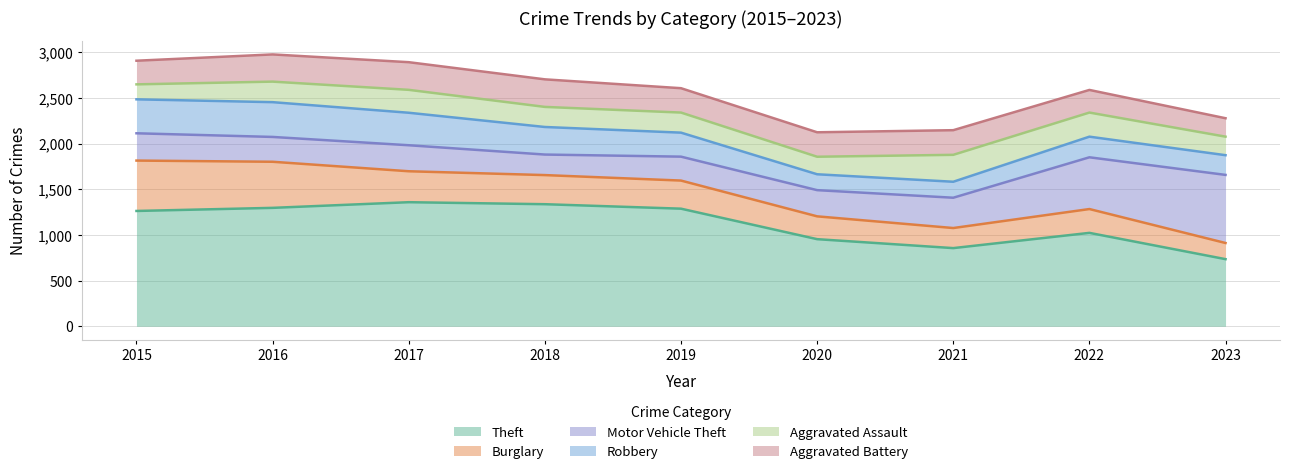

At how many categories does at least one series exceed 416?

9